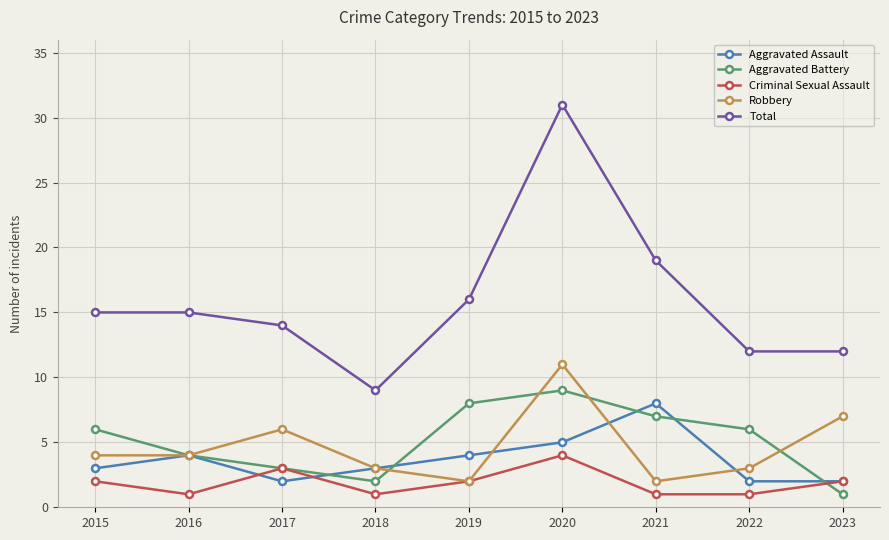

Count the number of data series in this chart.

5